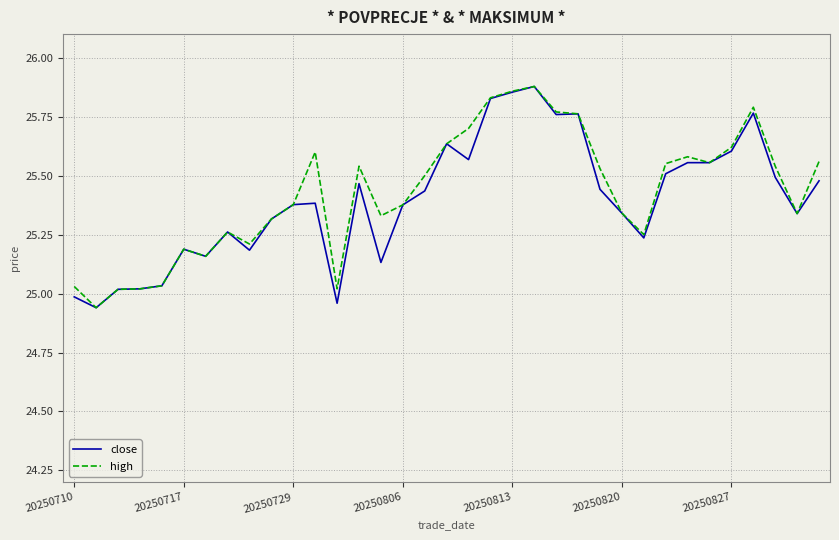

Does the chart display data point markers on the line(s)?

No